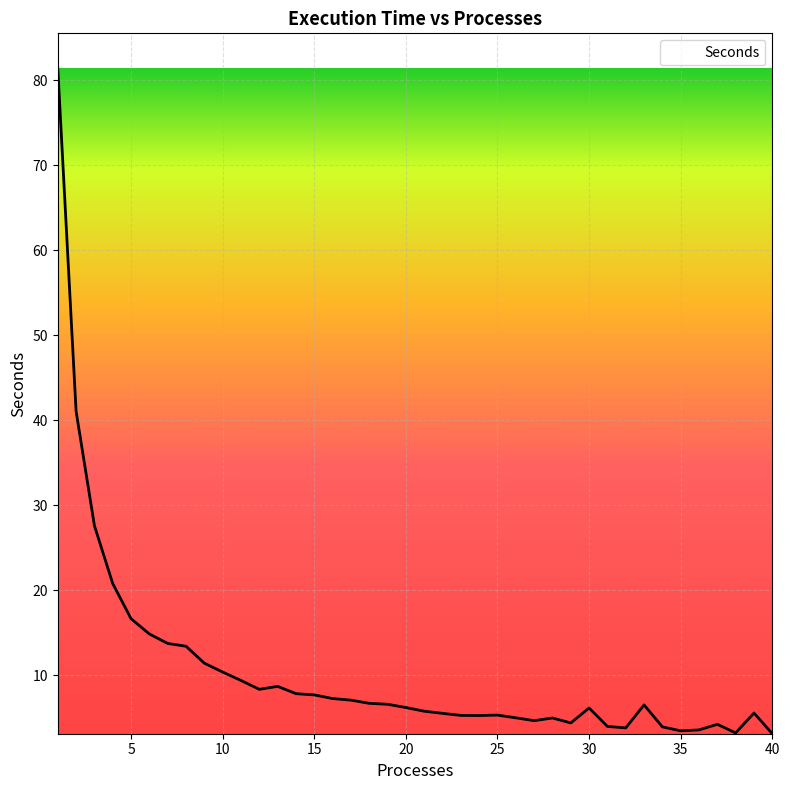

What is the smallest value displayed?

3.1